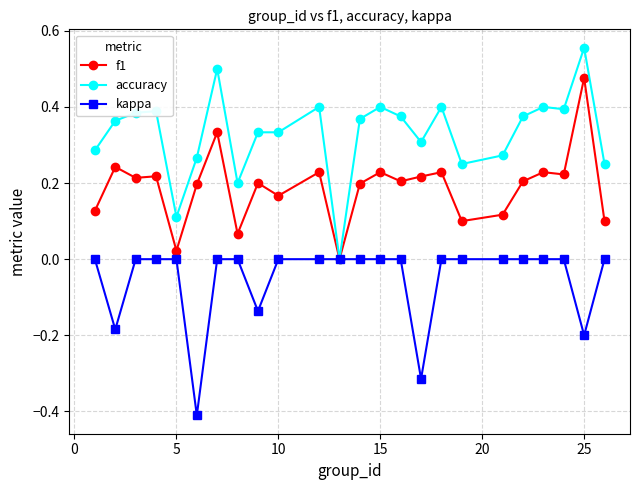

What is the minimum value shown in the chart?

-0.4